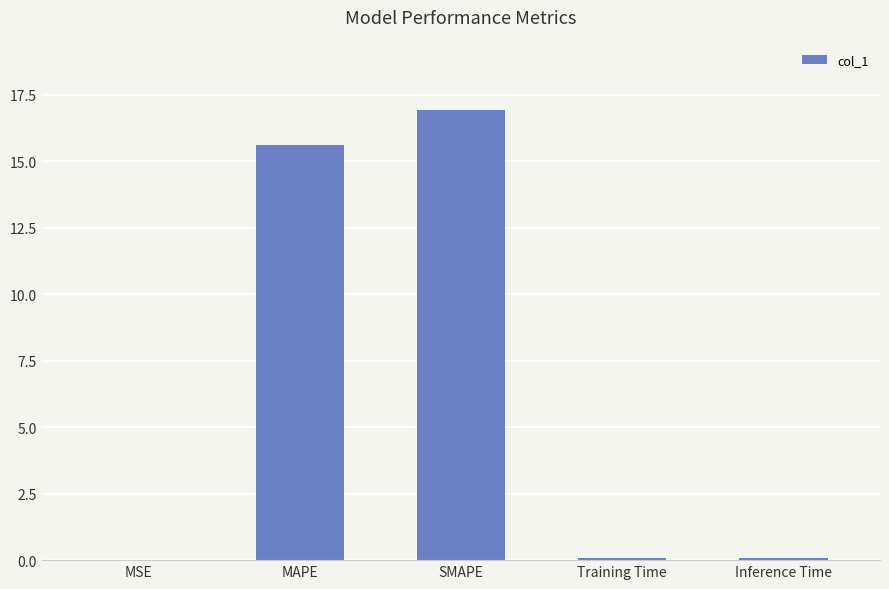

What is the change in value from SMAPE to Training Time?

-16.8